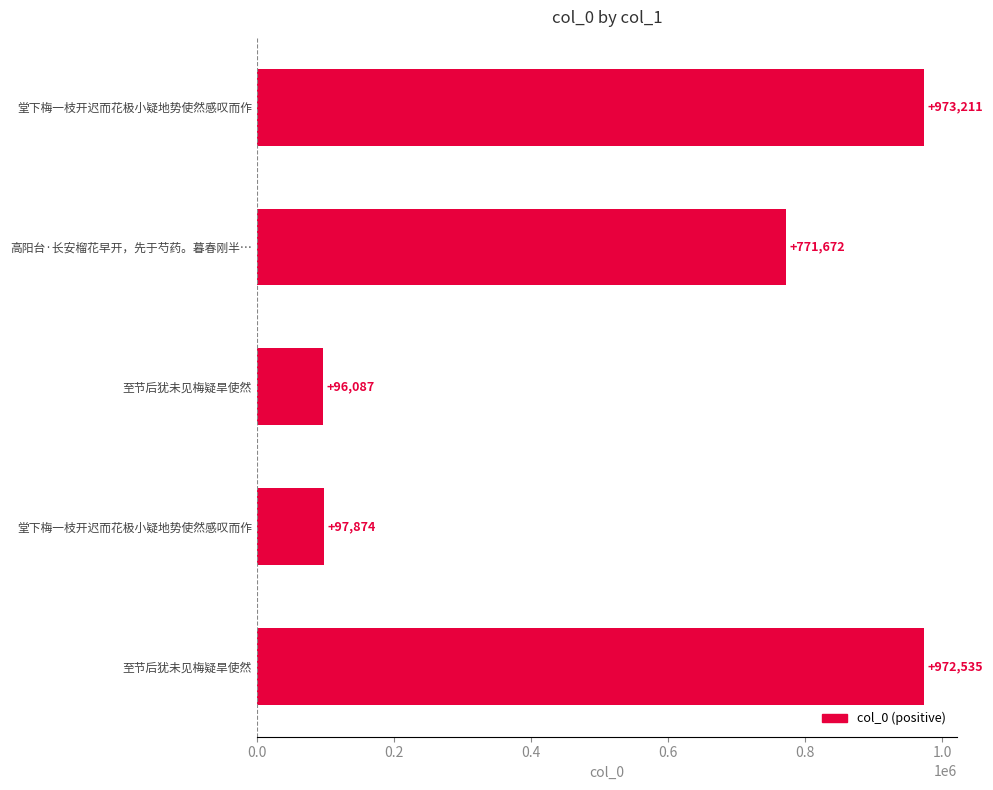

How many bars are there in total?

5